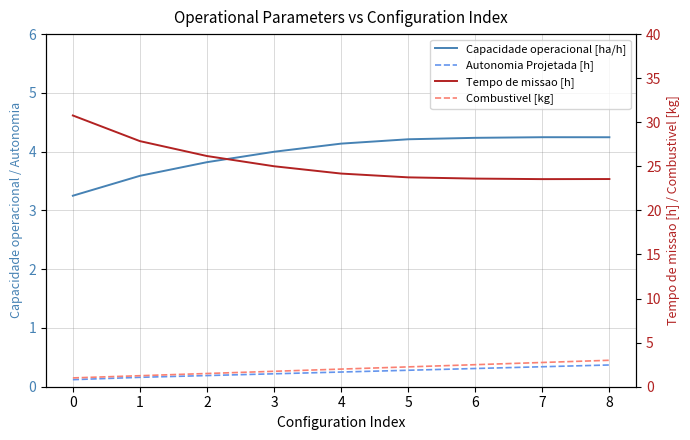

True or false: Autonomia Projetada [h] and Capacidade operacional [ha/h] cross at least once.

False